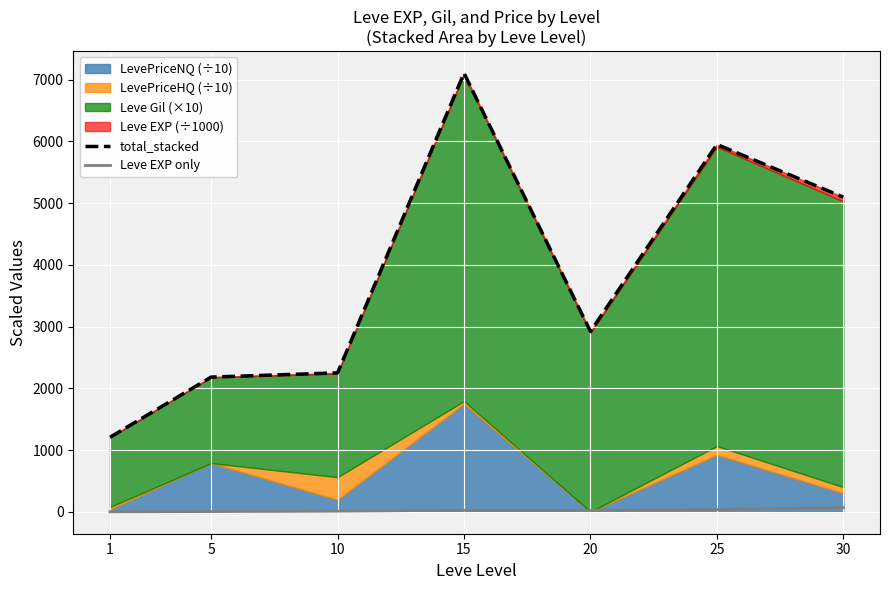

What is the approximate value of total_stacked at 1?

1206.8